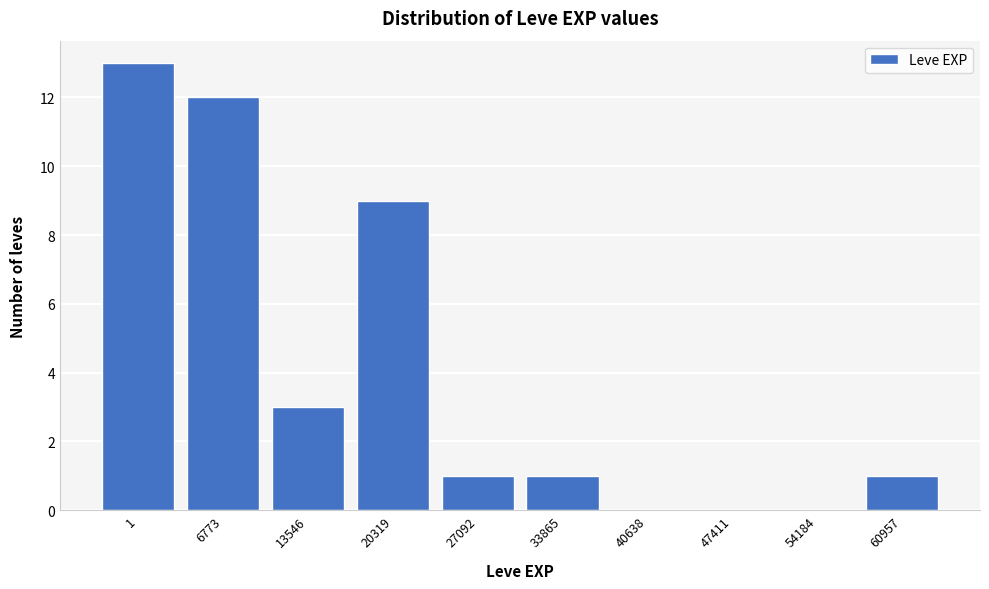

Reading right to left, transcribe all the data shown in this chart.

60957=1	54184=0	47411=0	40638=0	33865=1	27092=1	20319=9	13546=3	6773=12	1=13